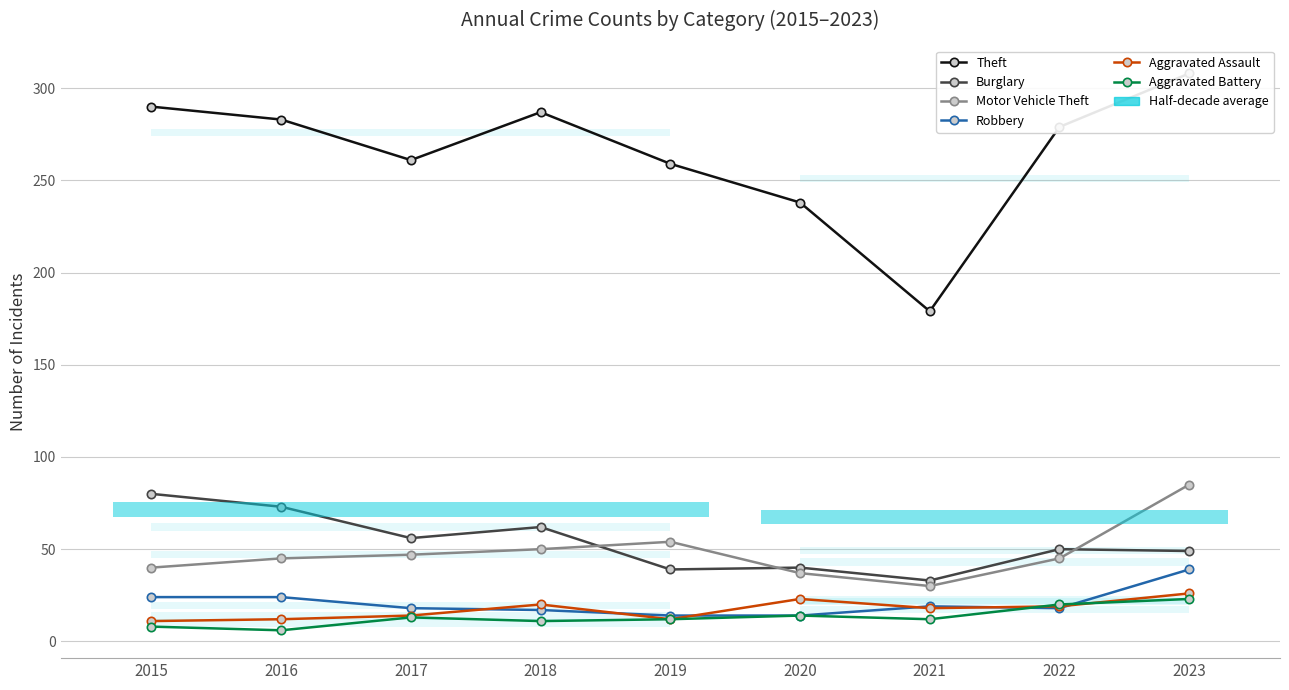

The Aggravated Battery series shows 3 at 2021. True or false?

False